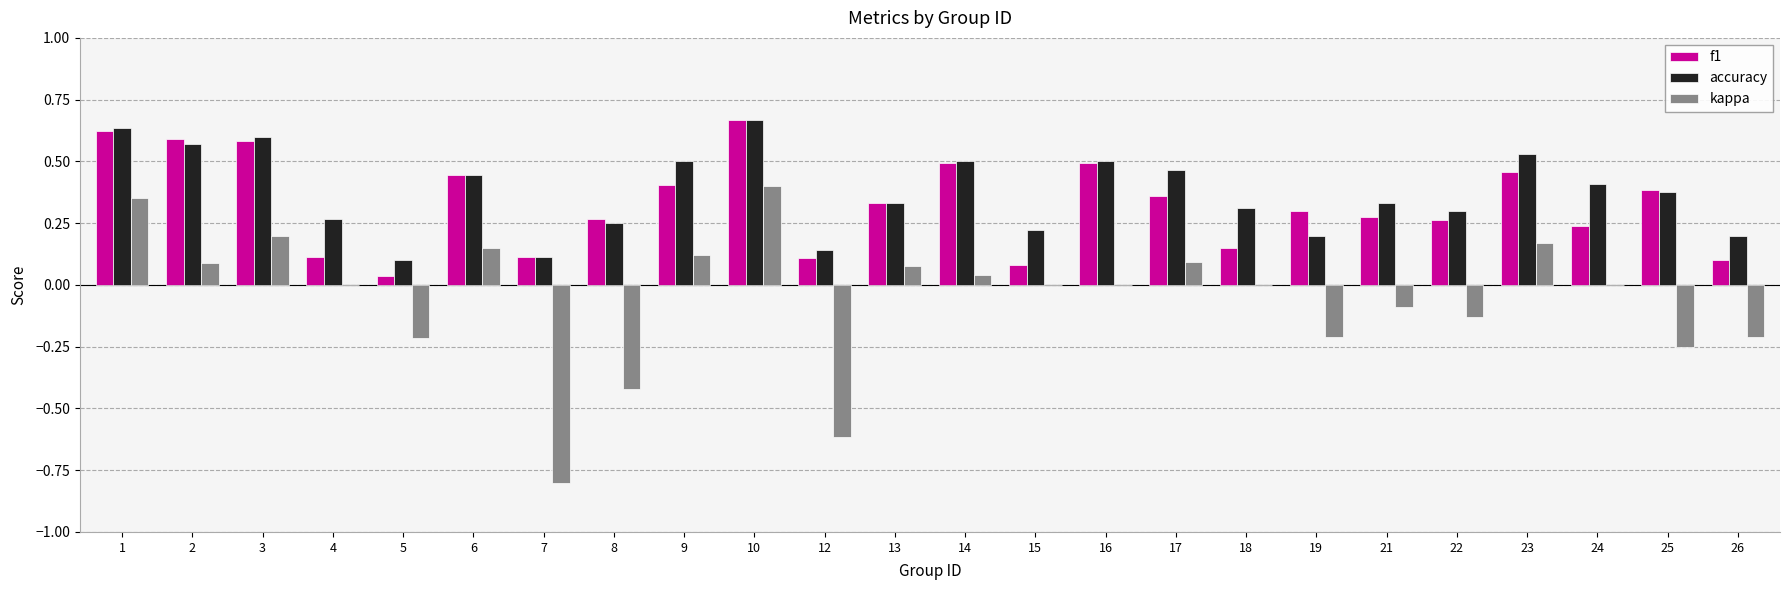

At which category does the chart reach its peak across all series?

10